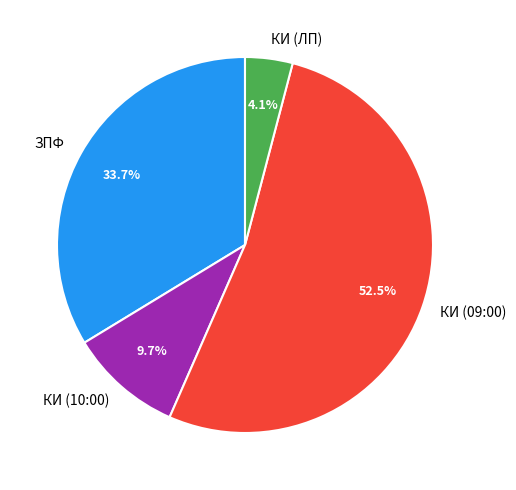

What is the total percentage of КИ (09:00) and ЗПФ?

86.2%